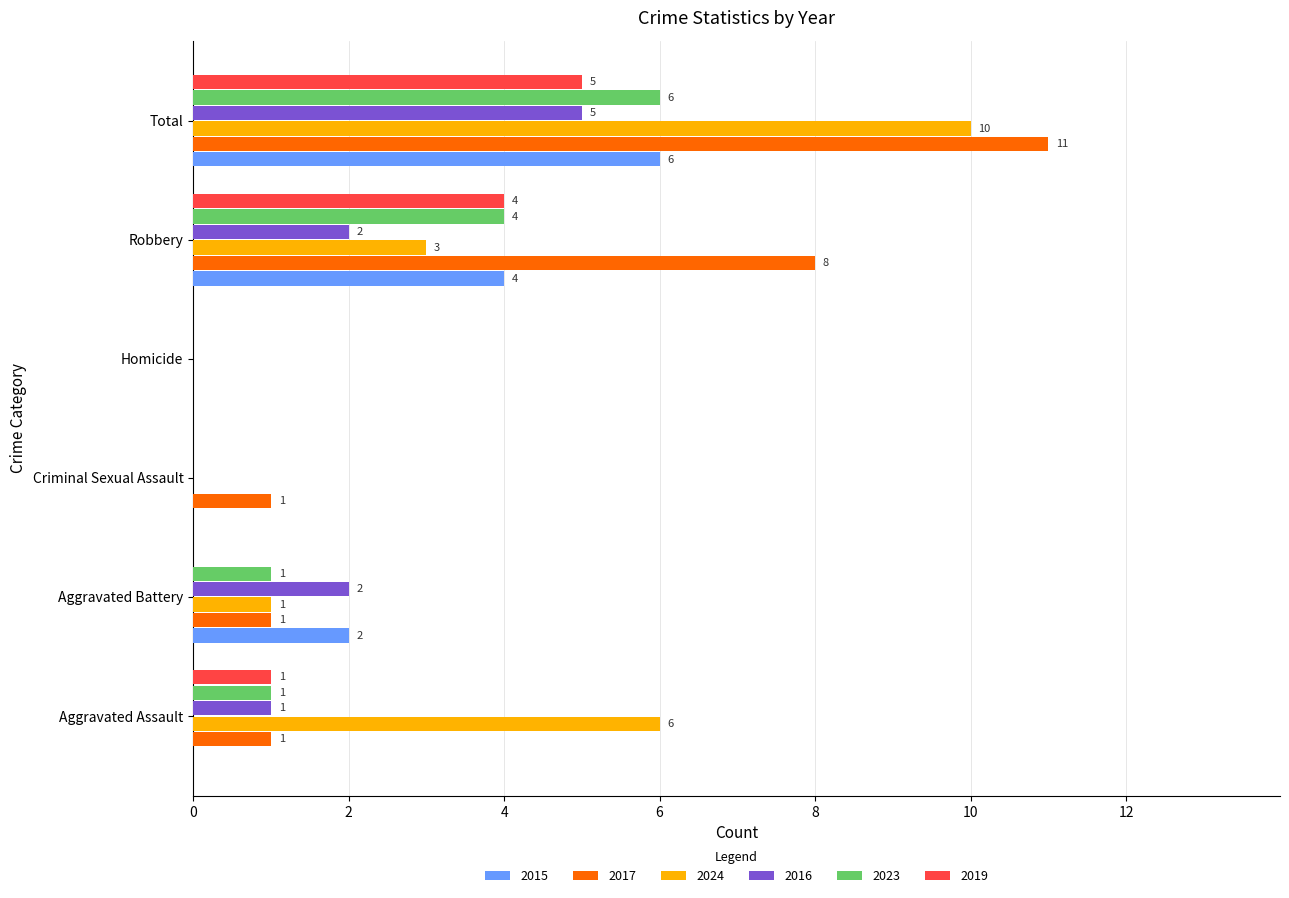

Which series has the largest range (max minus min)?

2017